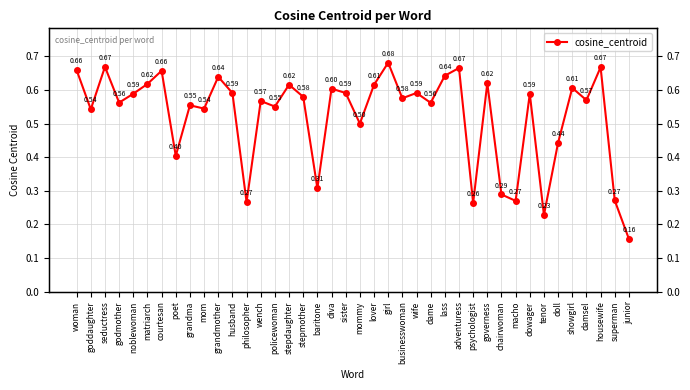

What is the label of the 18th point from the right?

girl